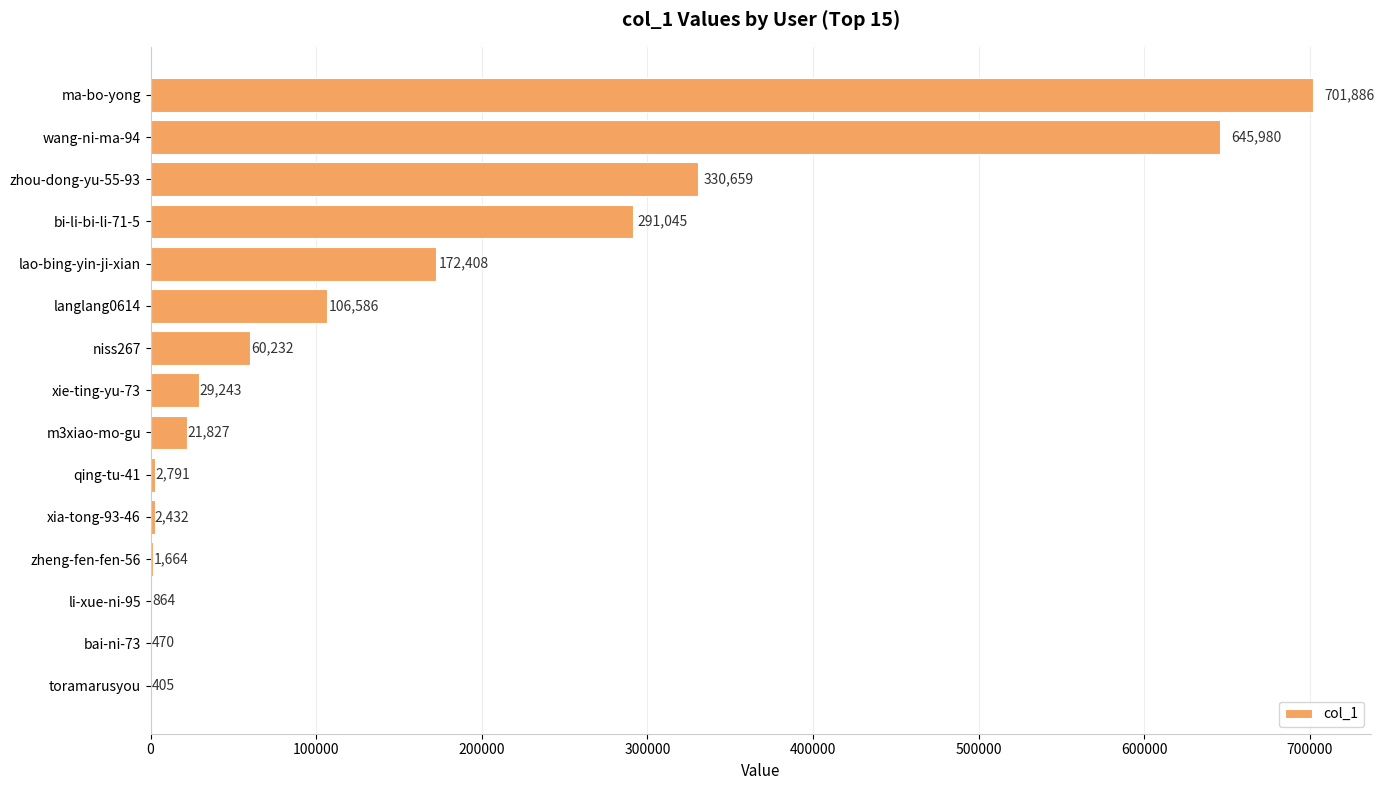

Reading top to bottom, what are all the values shown in this chart?

ma-bo-yong=701886	wang-ni-ma-94=645980	zhou-dong-yu-55-93=330659	bi-li-bi-li-71-5=291045	lao-bing-yin-ji-xian=172408	langlang0614=106586	niss267=60232	xie-ting-yu-73=29243	m3xiao-mo-gu=21827	qing-tu-41=2791	xia-tong-93-46=2432	zheng-fen-fen-56=1664	li-xue-ni-95=864	bai-ni-73=470	toramarusyou=405